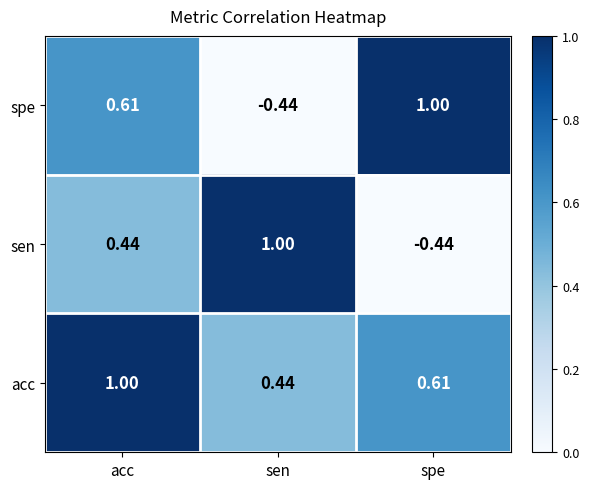

At acc, list the series in order from largest to smallest.

acc, spe, sen